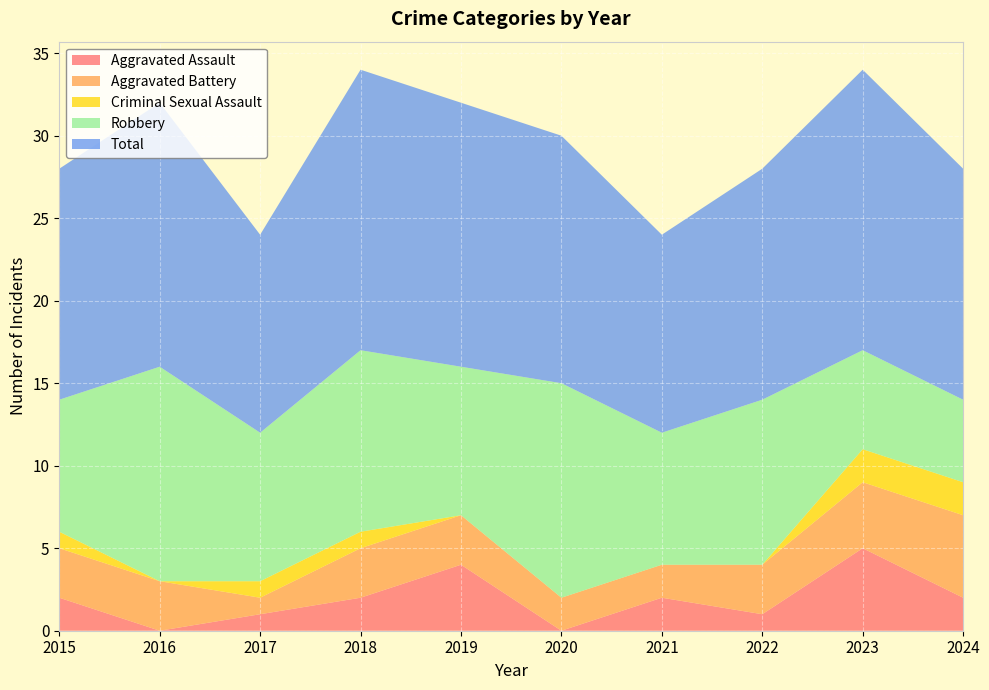

Reading left to right, transcribe all the data shown in this chart.

Aggravated Assault: 2015=2	2016=0	2017=1	2018=2	2019=4	2020=0	2021=2	2022=1	2023=5	2024=2
Aggravated Battery: 2015=3	2016=3	2017=1	2018=3	2019=3	2020=2	2021=2	2022=3	2023=4	2024=5
Criminal Sexual Assault: 2015=1	2016=0	2017=1	2018=1	2019=0	2020=0	2021=0	2022=0	2023=2	2024=2
Robbery: 2015=8	2016=13	2017=9	2018=11	2019=9	2020=13	2021=8	2022=10	2023=6	2024=5
Total: 2015=14	2016=16	2017=12	2018=17	2019=16	2020=15	2021=12	2022=14	2023=17	2024=14